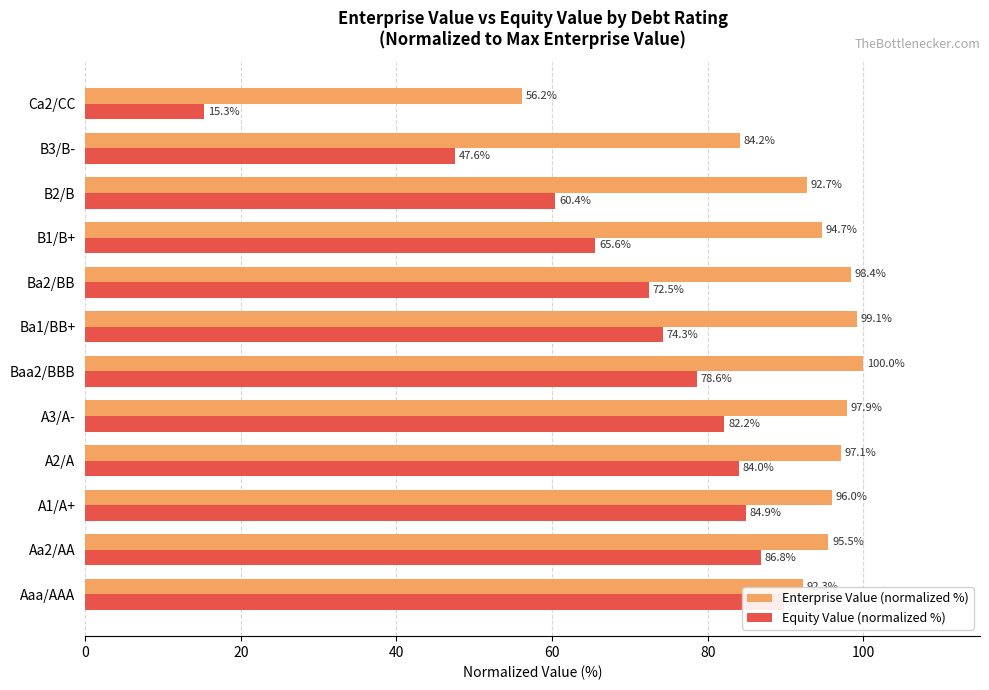

Which series has the largest total across all categories?

Enterprise Value (normalized %)